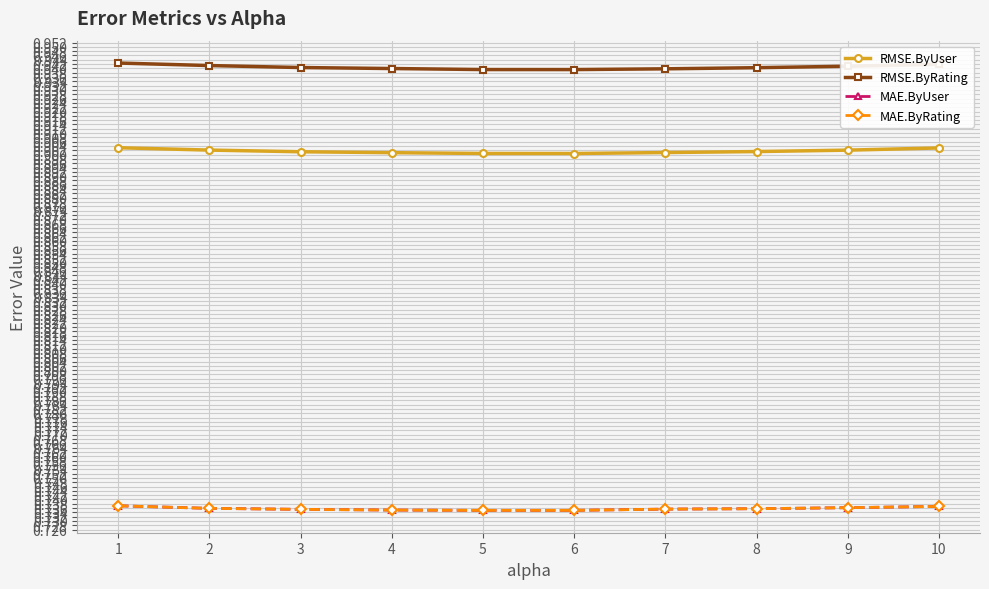

What is the value of the MAE.ByUser point at the 8th from the left?

0.7